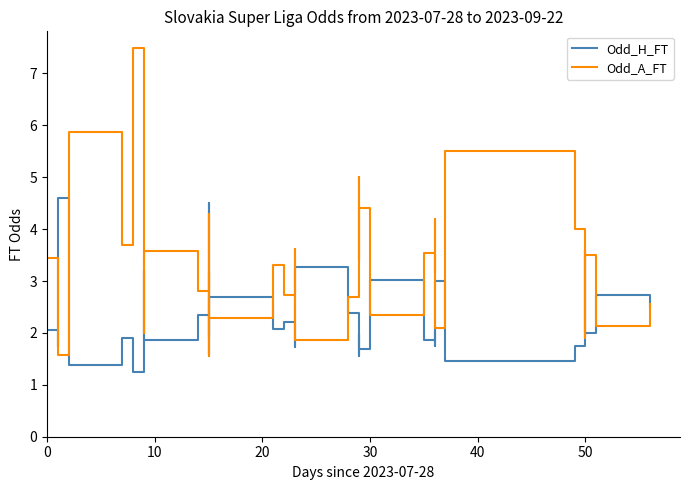

What is the label of the 16th point from the left?

15